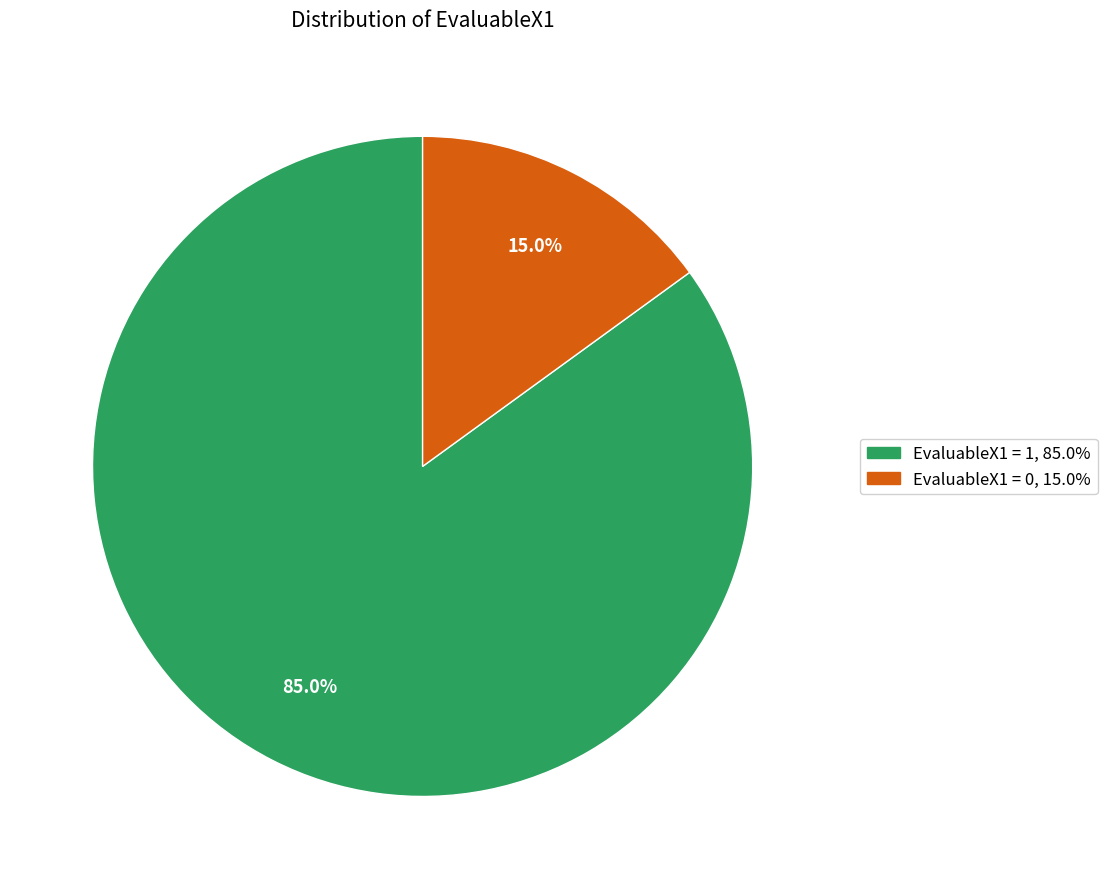

Does any single category account for the majority?

Yes